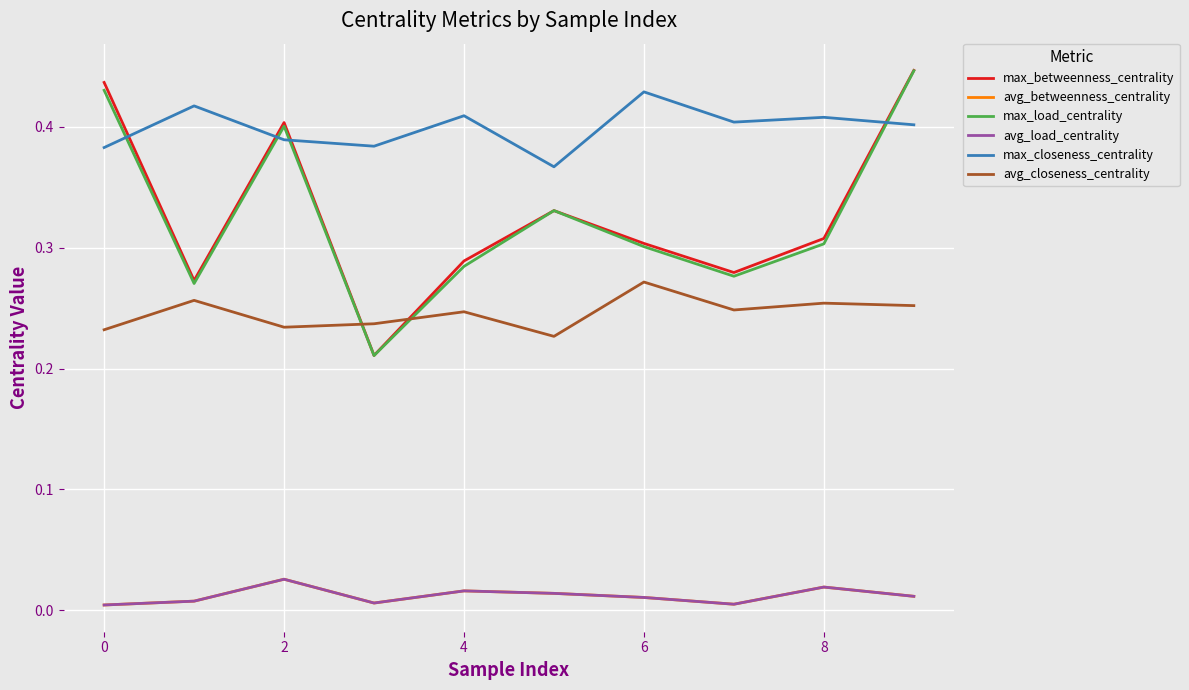

What is the label of the 9th point from the left?

8